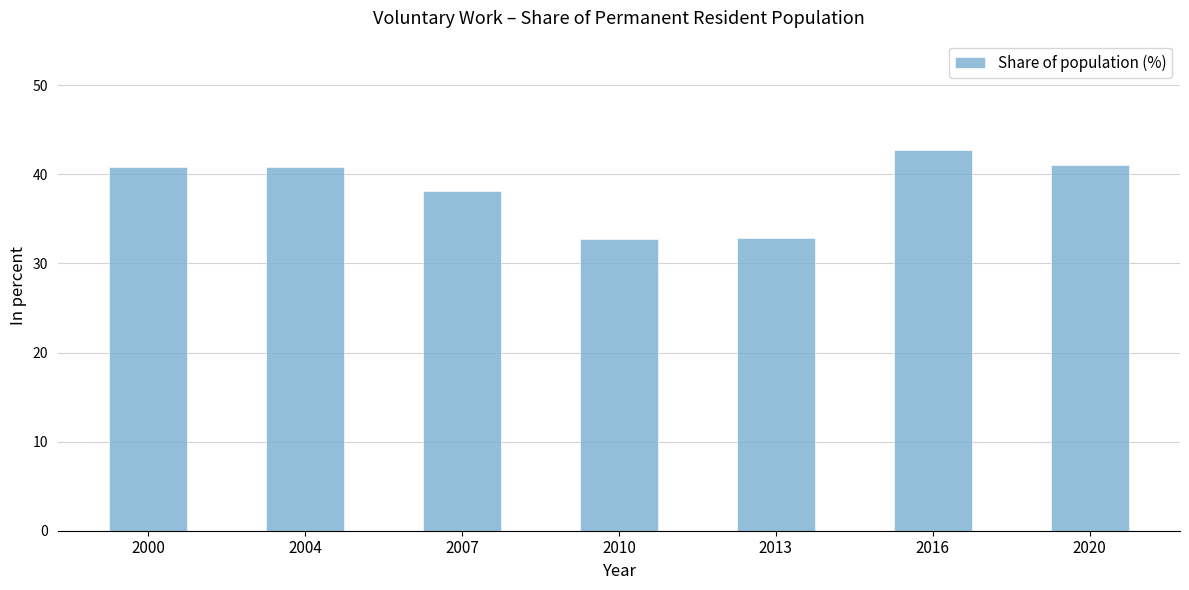

True or false: the data shows 40.8 at 2000.

True